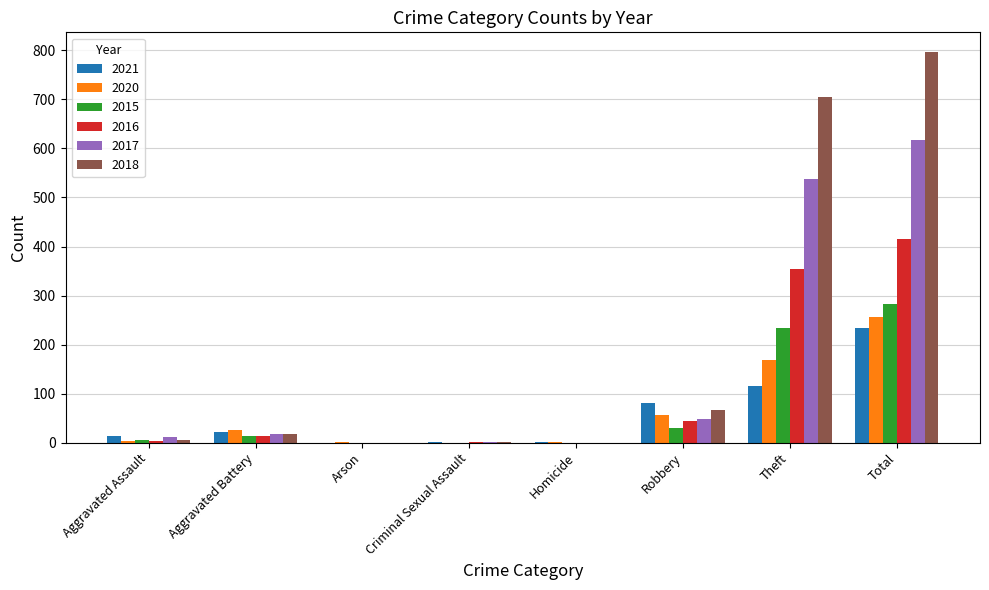

At which label is 2017 closest to 308?

Theft